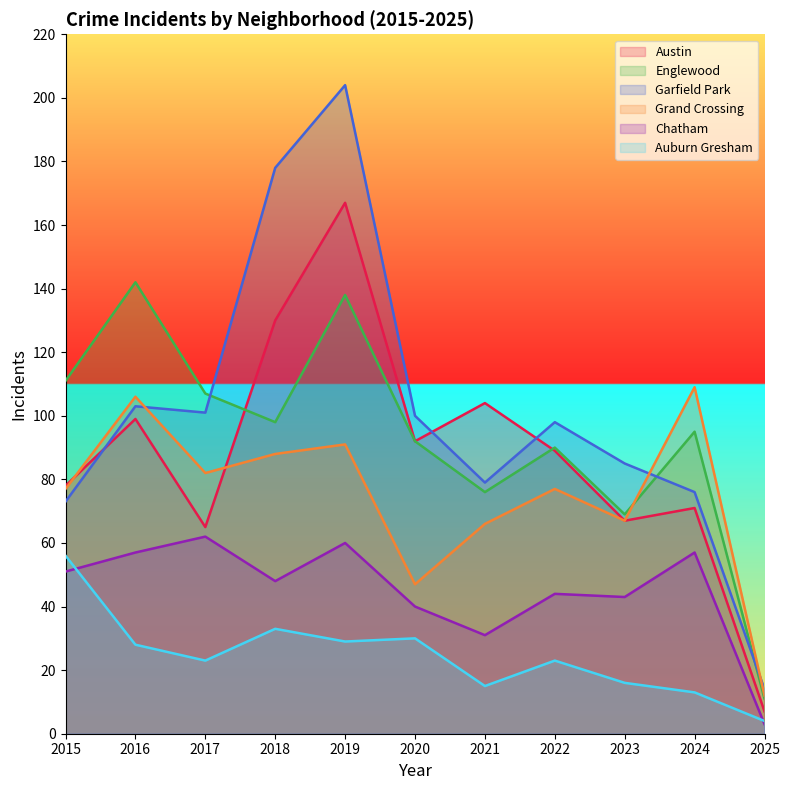

What is the greatest value displayed?

204